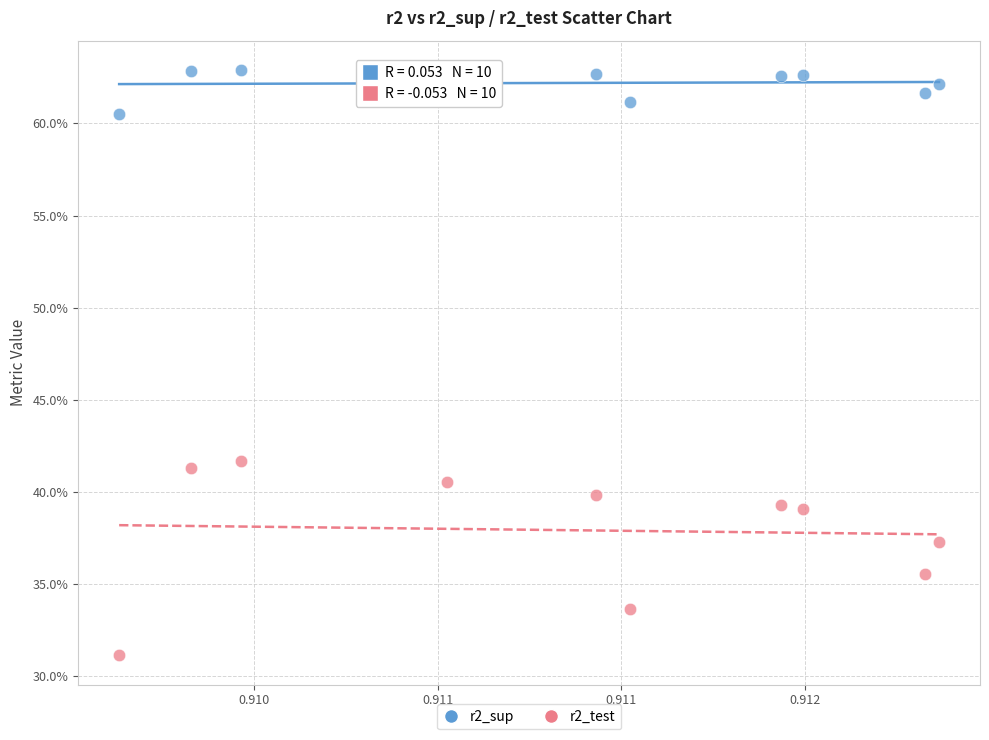

Which series contains the lowest Y value?

r2_test